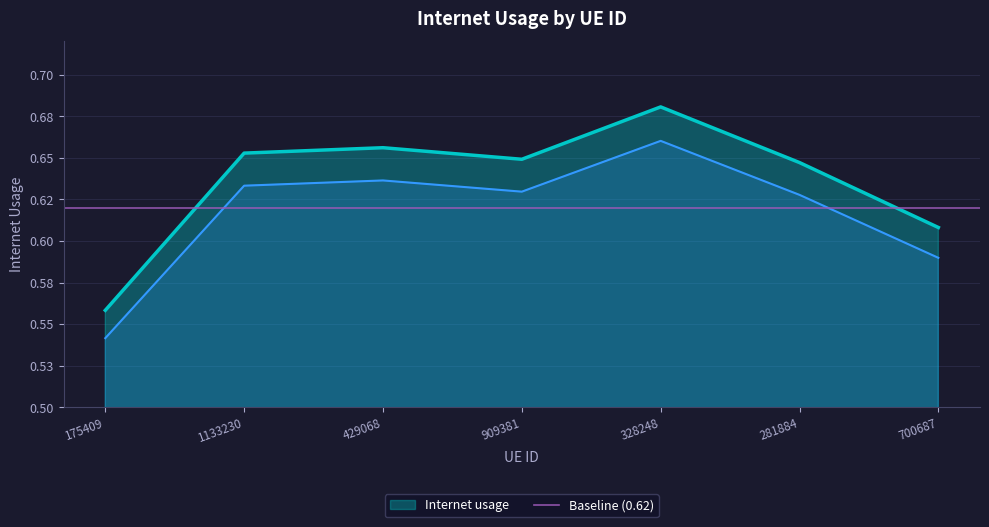

How many interior local peaks (higher than both neighbors) does the data have?

2